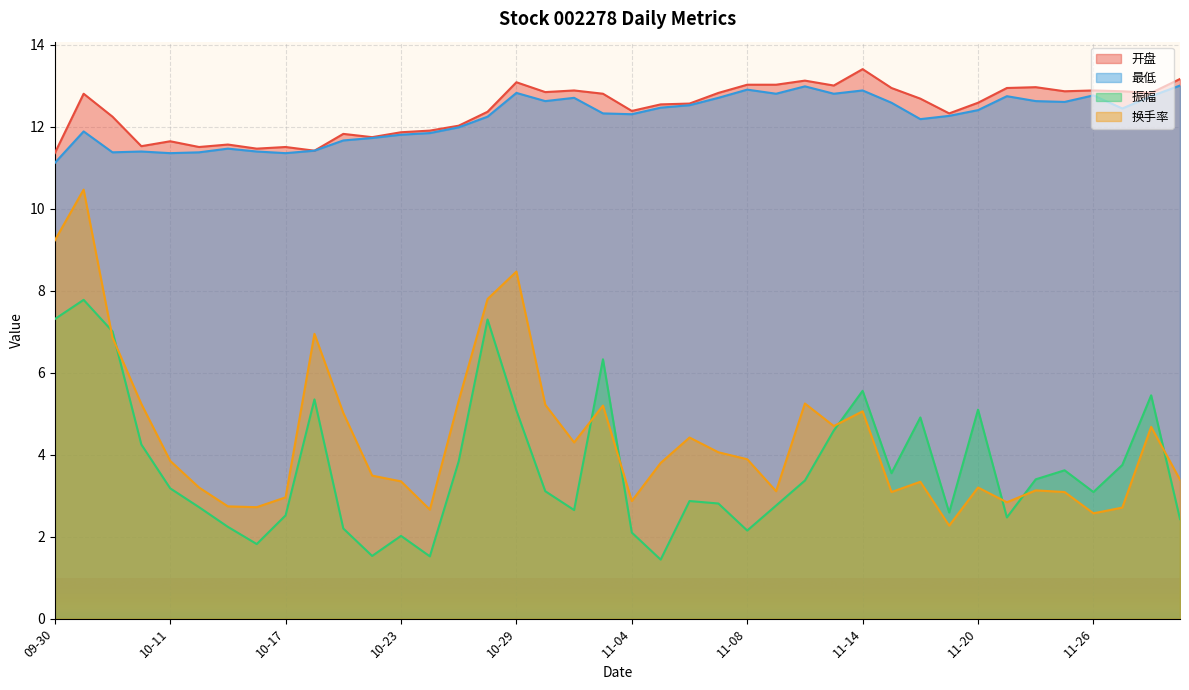

Which series has the largest range (max minus min)?

换手率